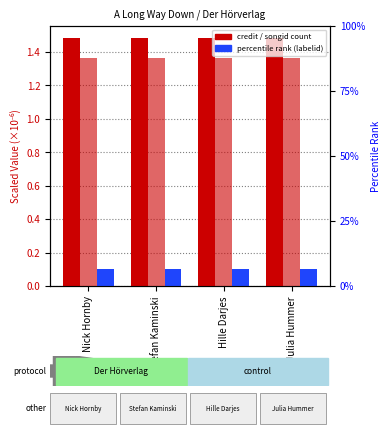

How many bars are there in each group?

3